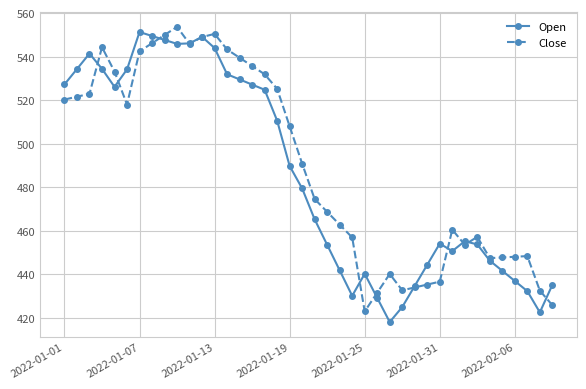

What is the minimum value shown in the chart?

418.2